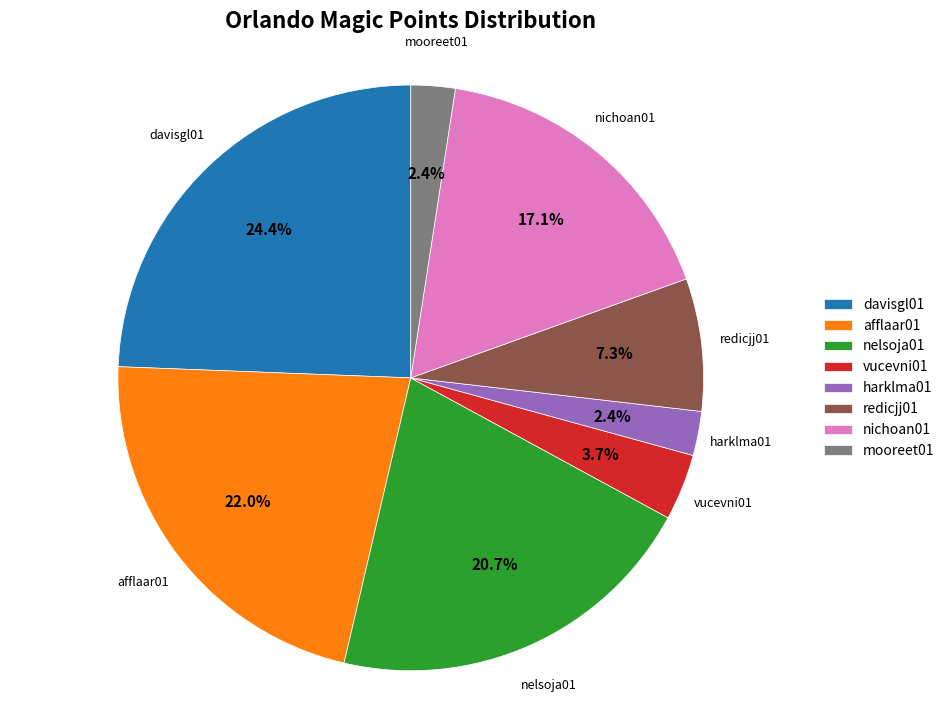

To the nearest percent, what is the difference between the largest and smallest slice percentages?

22%